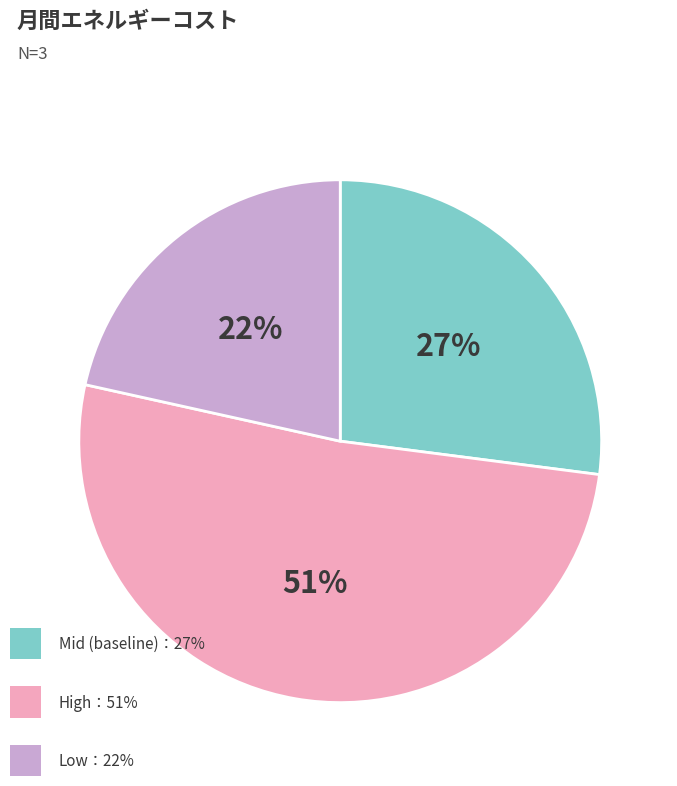

Is there any slice that represents more than half of the pie?

Yes